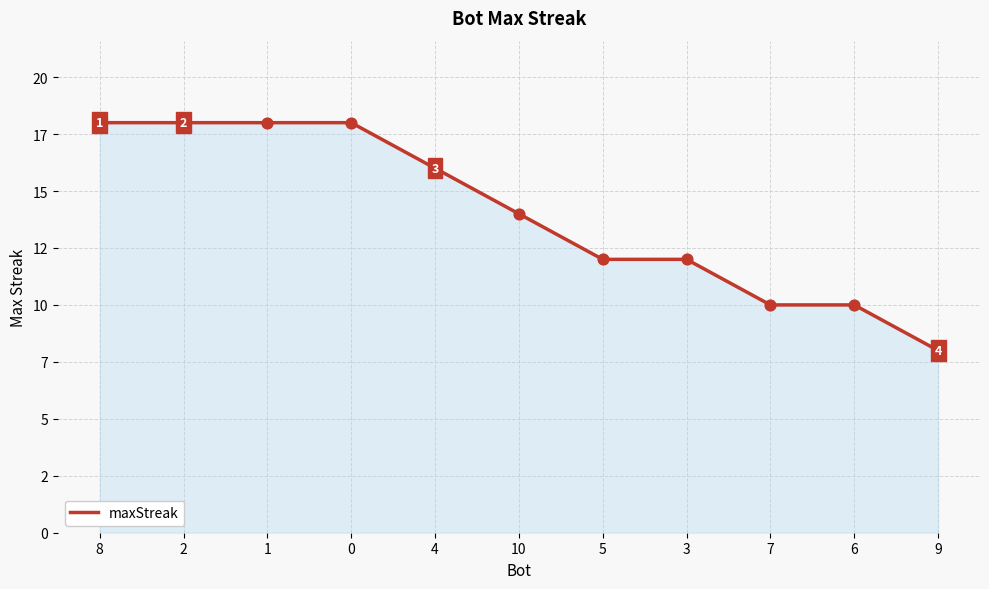

Which has a higher value, 5 or 3?

5